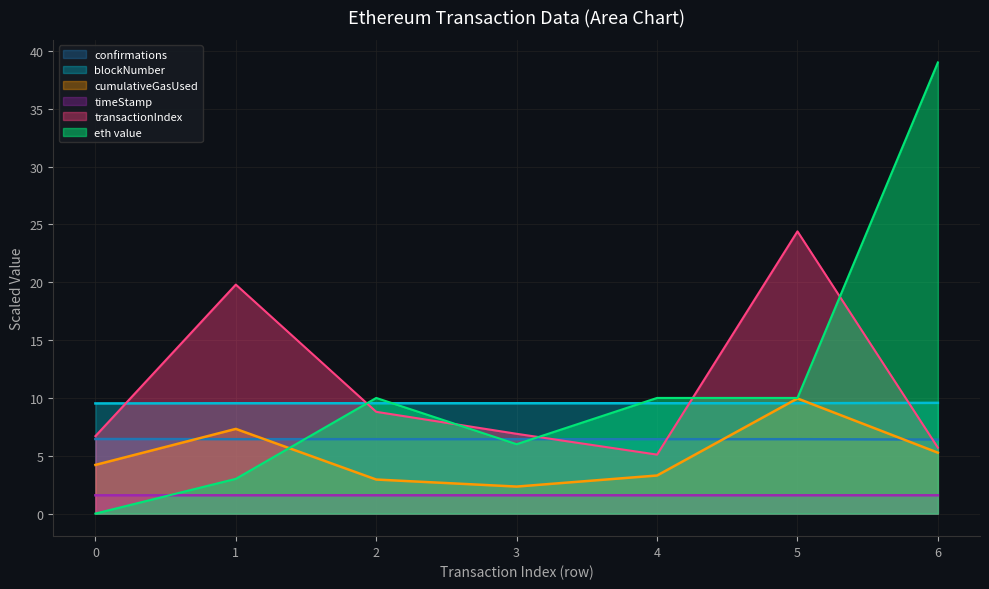

Where is the first local maximum for transactionIndex?

1